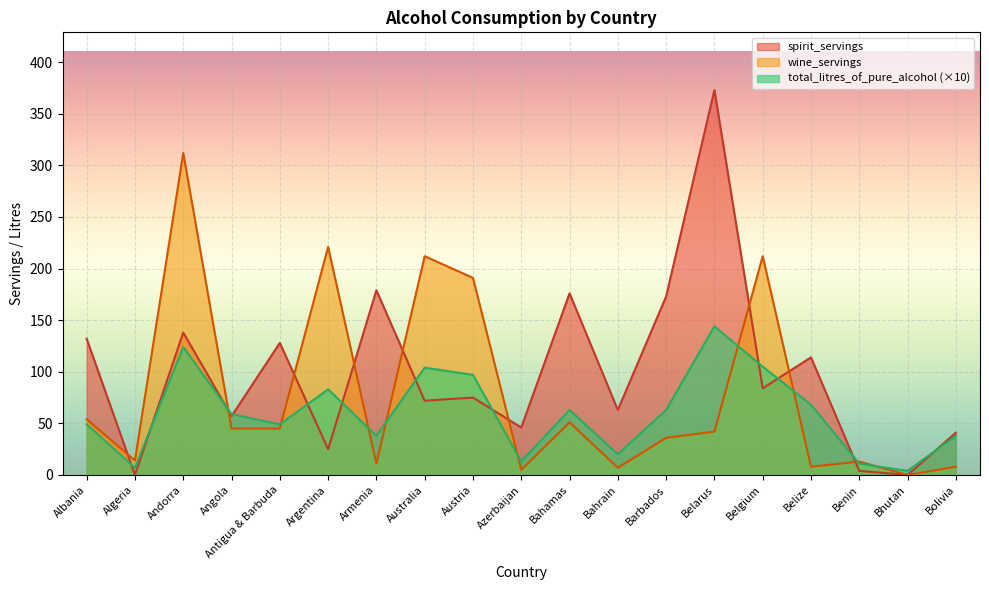

Reading left to right, extract all data points from this chart.

spirit_servings: 132	0	138	57	128	25	179	72	75	46	176	63	173	373	84	114	4	0	41
wine_servings: 54	14	312	45	45	221	11	212	191	5	51	7	36	42	212	8	13	0	8
total_litres: 49	7	124	59	49	83	38	104	97	13	63	20	63	144	105	68	11	4	38